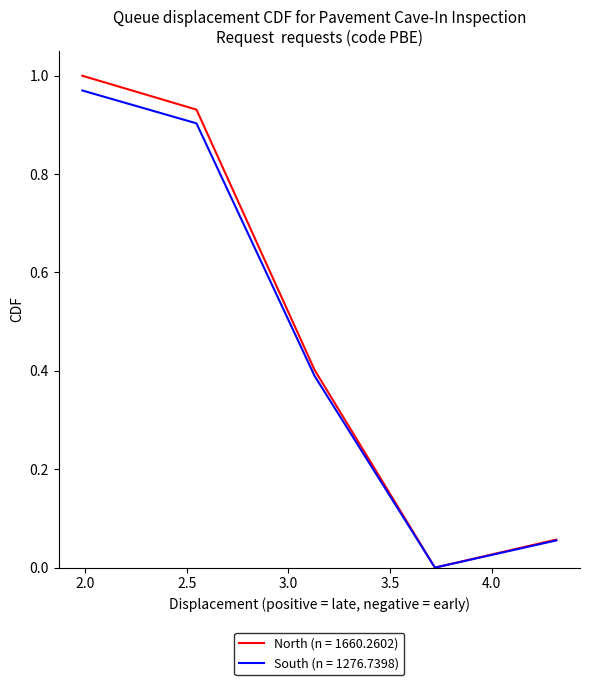

Which series has the largest range (max minus min)?

North (n = 1660.2602)